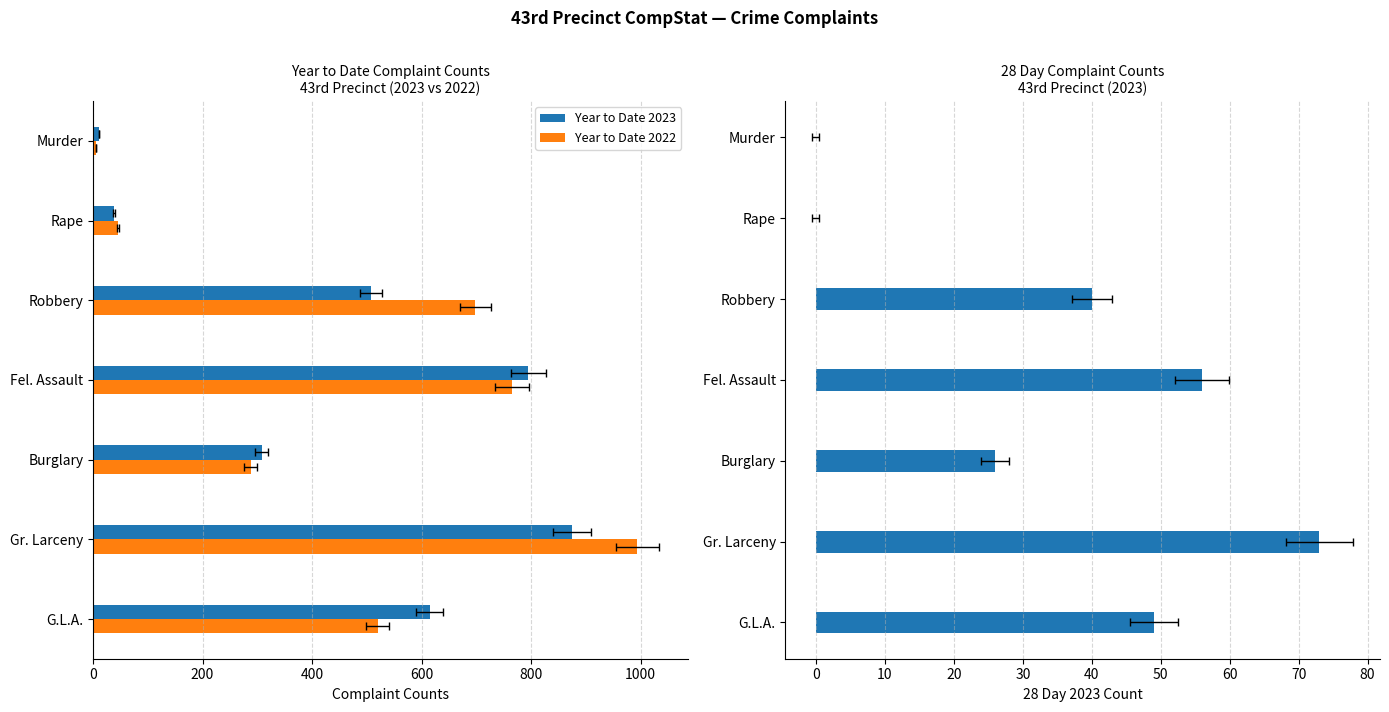

What is the average value of the Year to Date 2023 series?

450